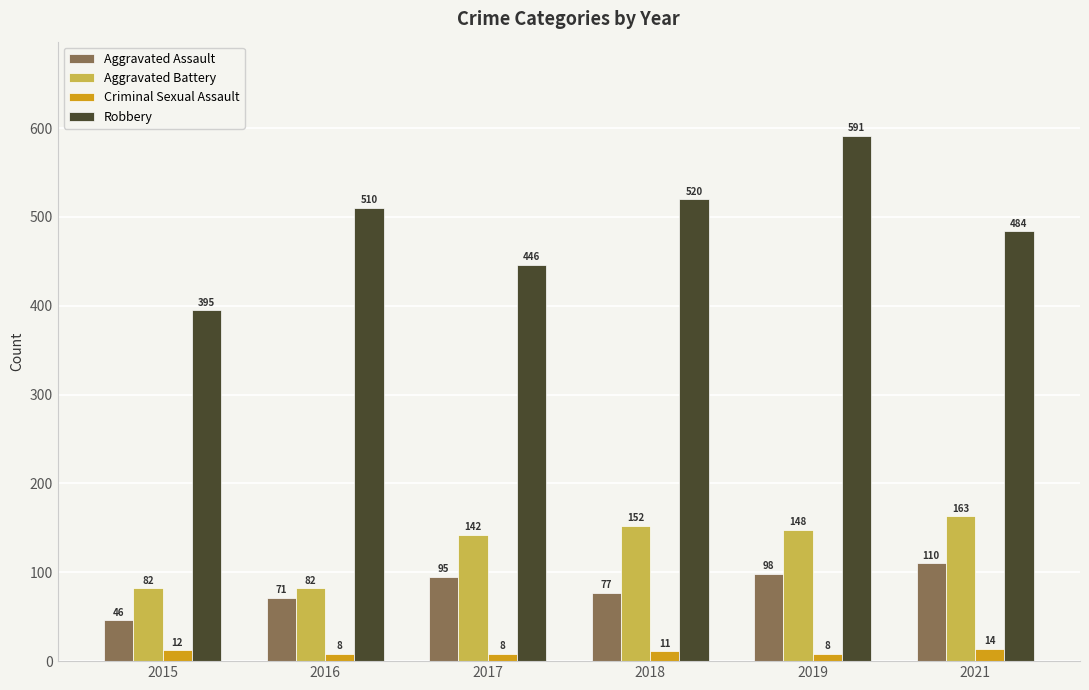

What is the maximum value shown in the chart?

591